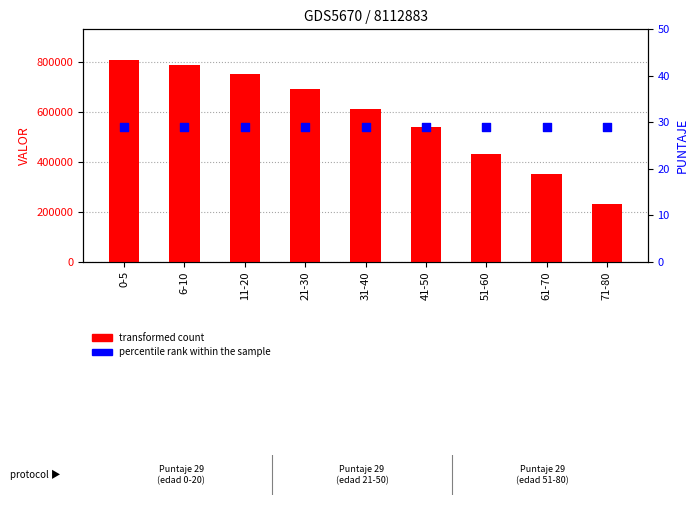

Which series has the widest spread of Y values?

transformed count